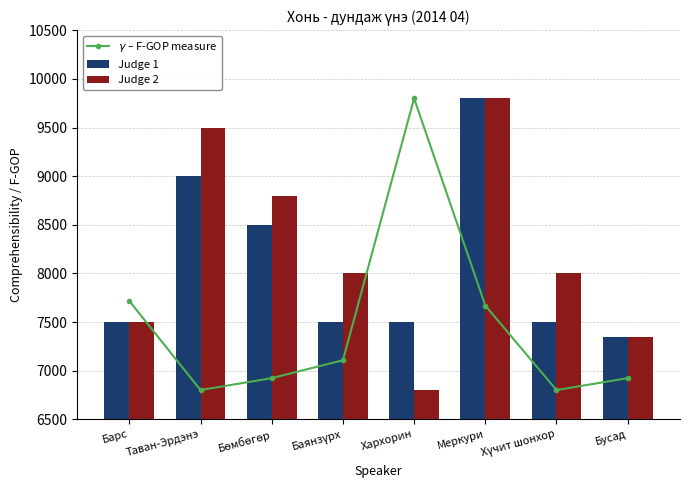

Is it true that Judge 2 equals 8000.0 at Хүчит шонхор?

True